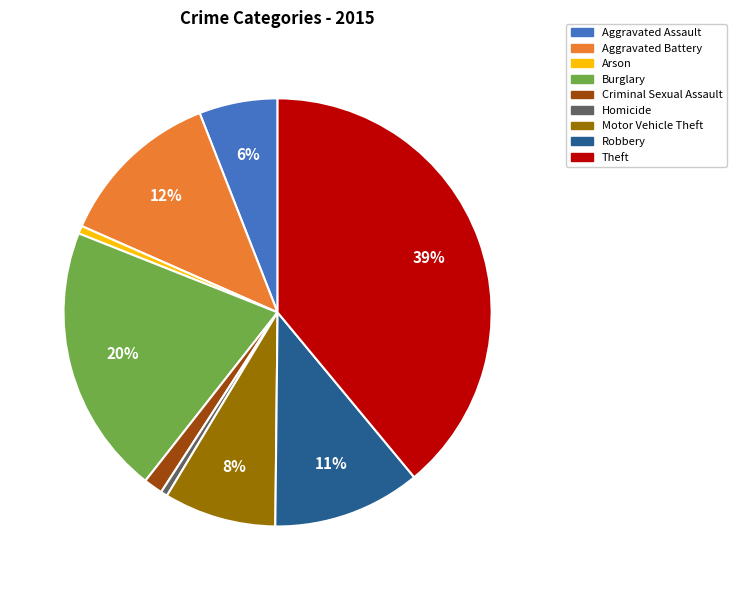

To the nearest percent, what is the difference between the Theft and Homicide slice percentages?

38%